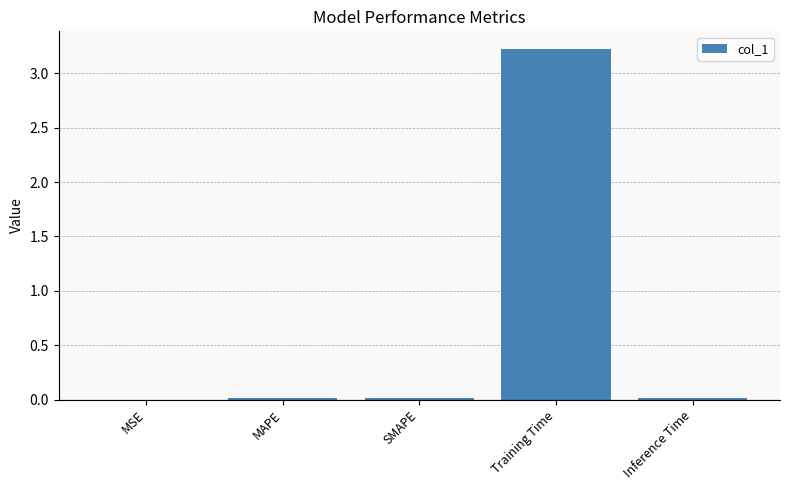

The chart shows a value of 0.0 at MSE. True or false?

True